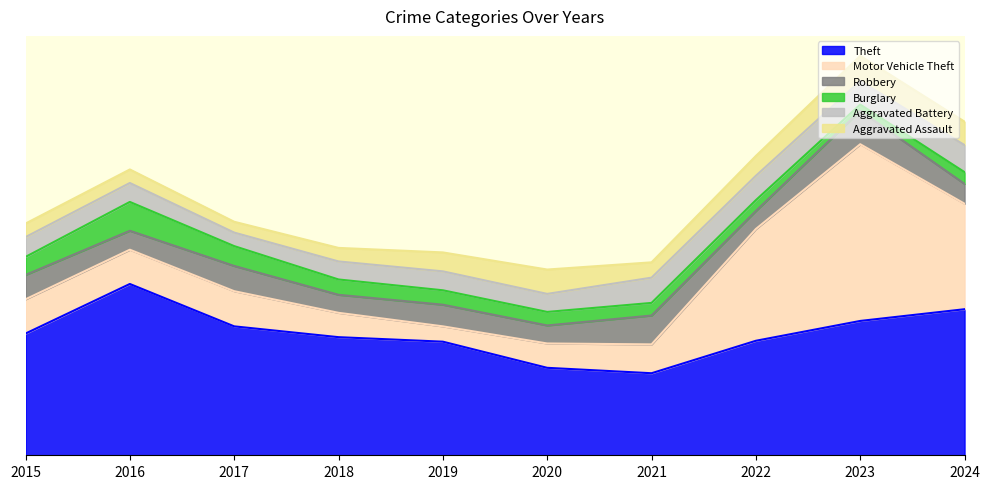

Is it true that Motor Vehicle Theft equals 56 at 2023?

False